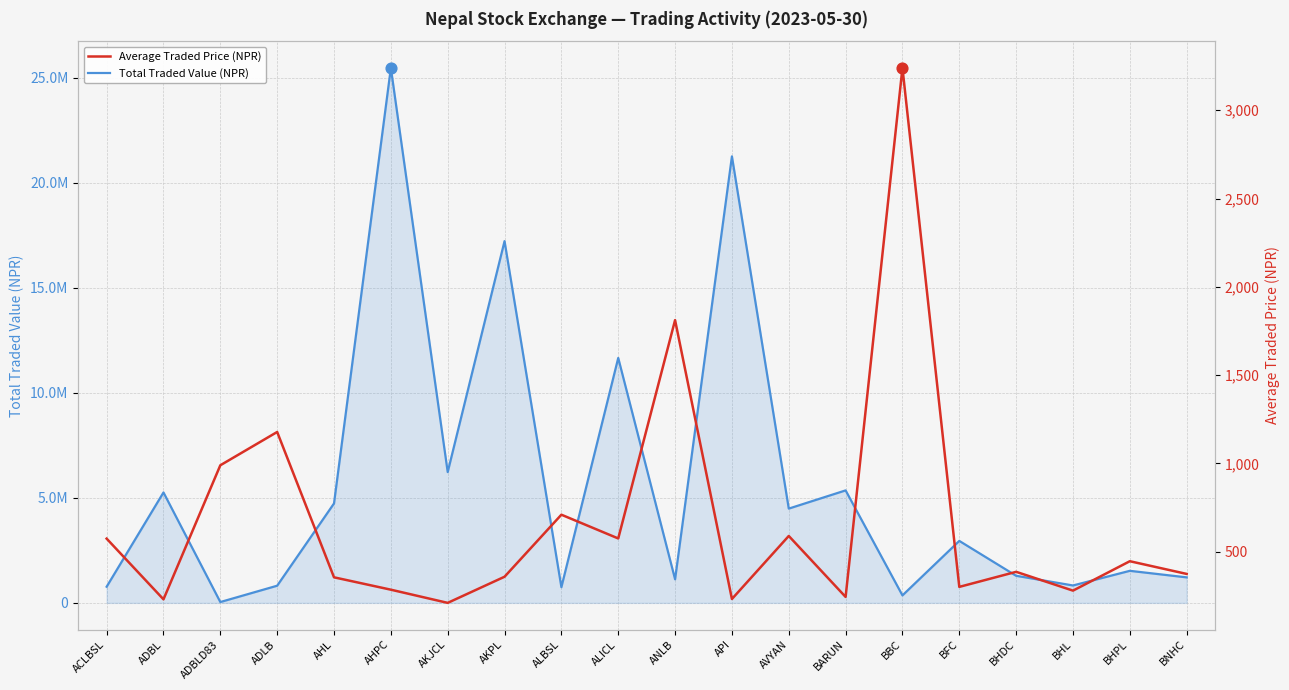

Which series has the largest Y range (max minus min)?

Total Traded Value (NPR)